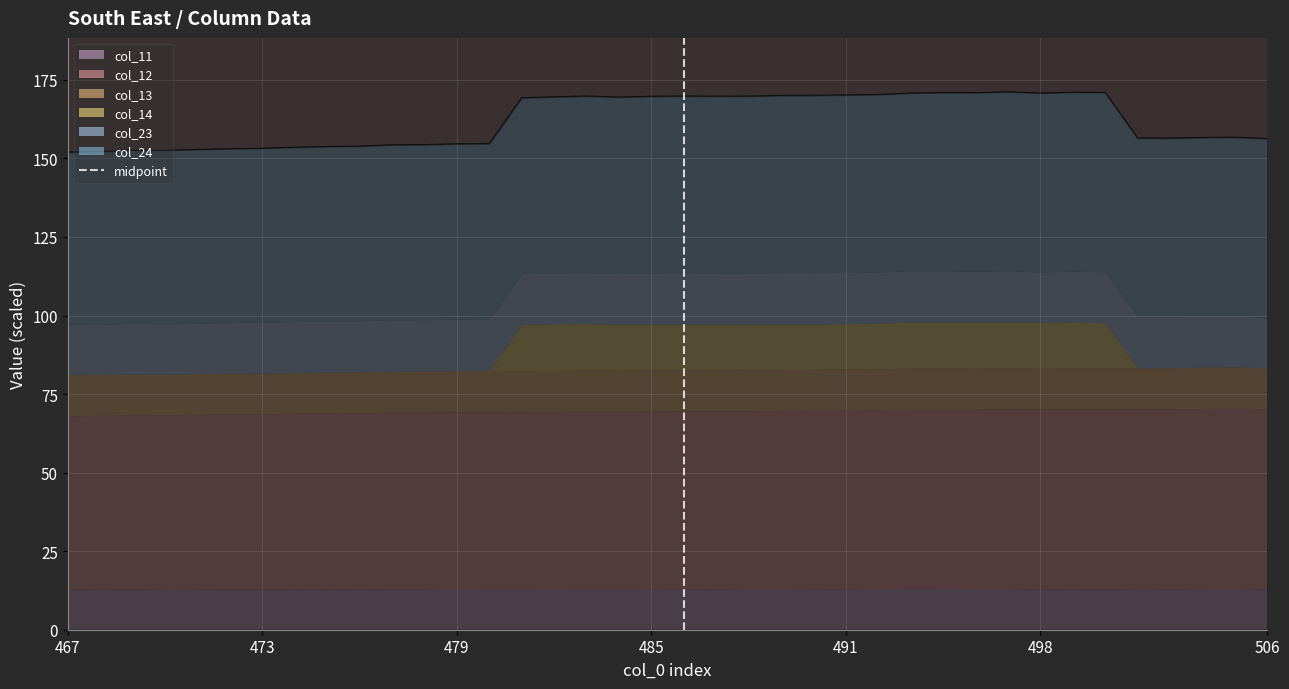

Between 473 and 467, which is larger?

473